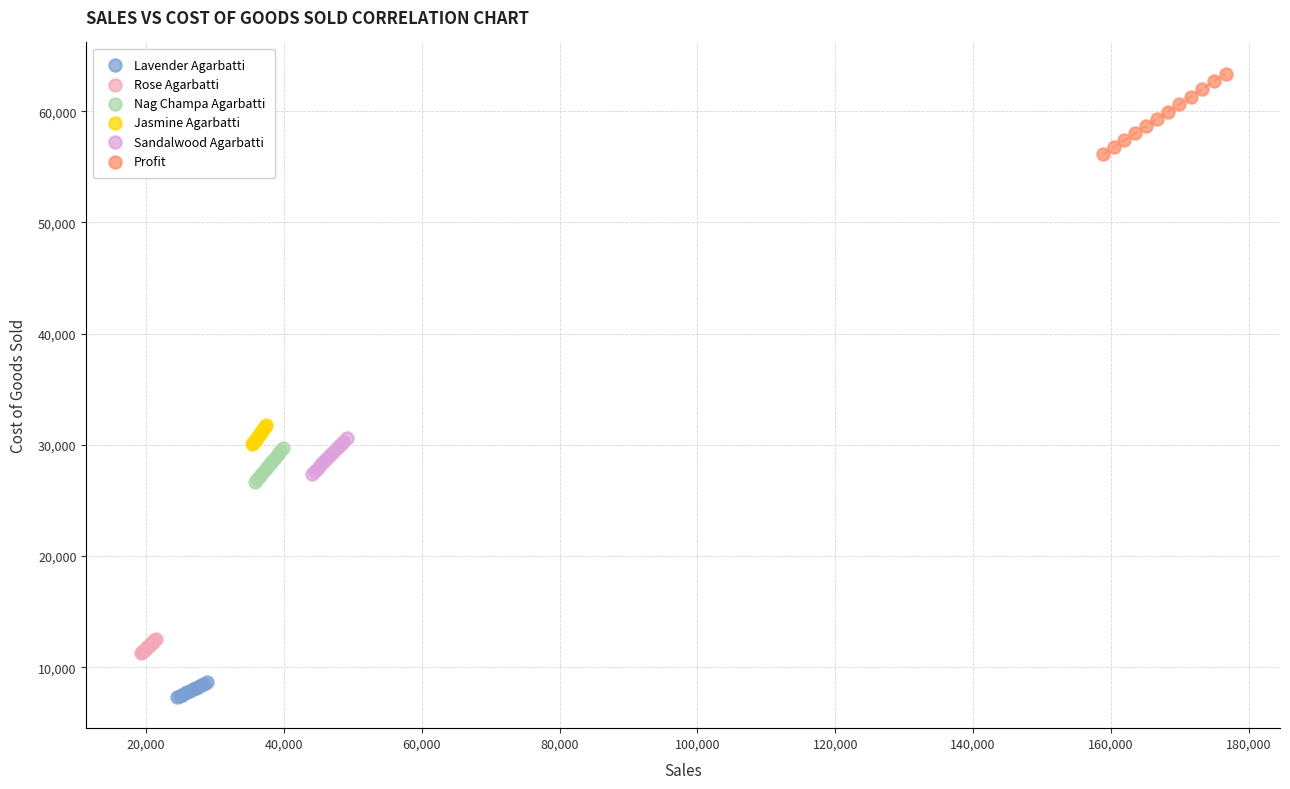

Which series reaches the minimum Y coordinate?

Lavender Agarbatti